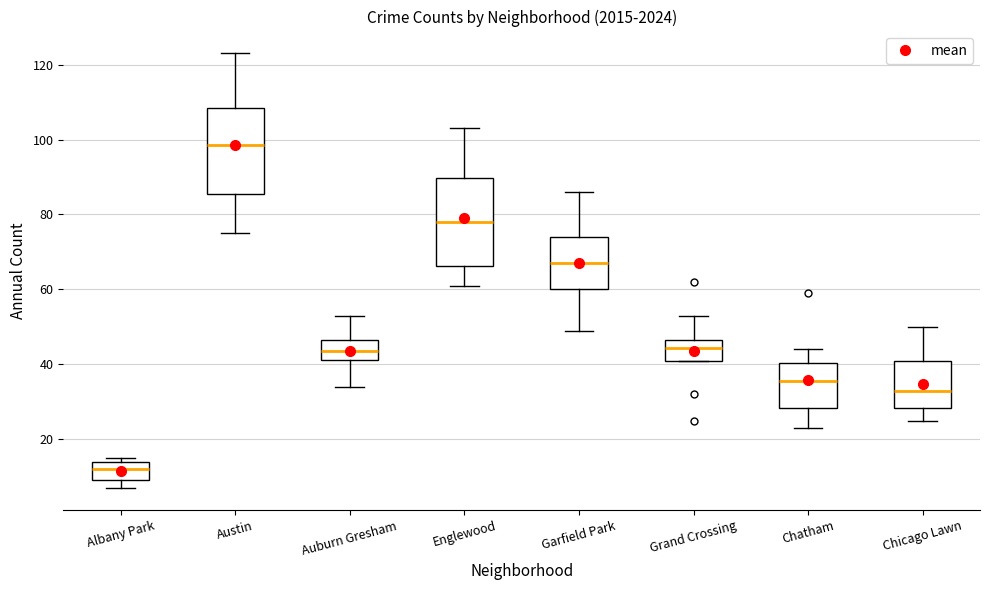

Where is the upper edge of the box for Garfield Park on the y-axis? The values are not printed on the chart, so give them approximately, as read against the axis.

74